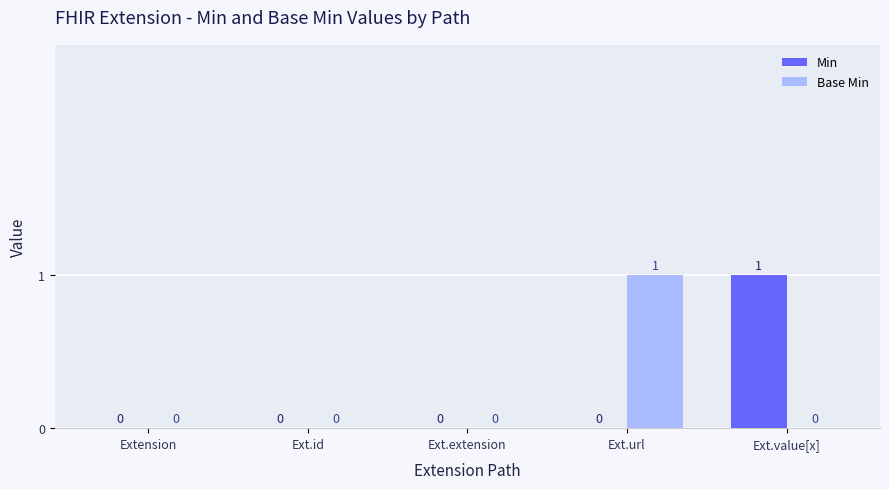

Are the bars horizontal?

No